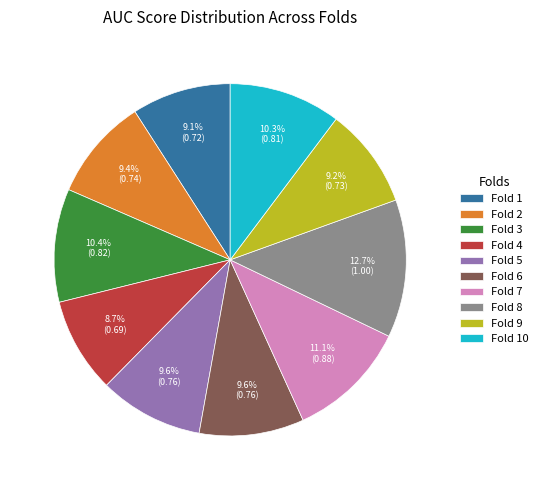

To the nearest percent, what is the combined percentage of Fold 9 and Fold 5?

19%